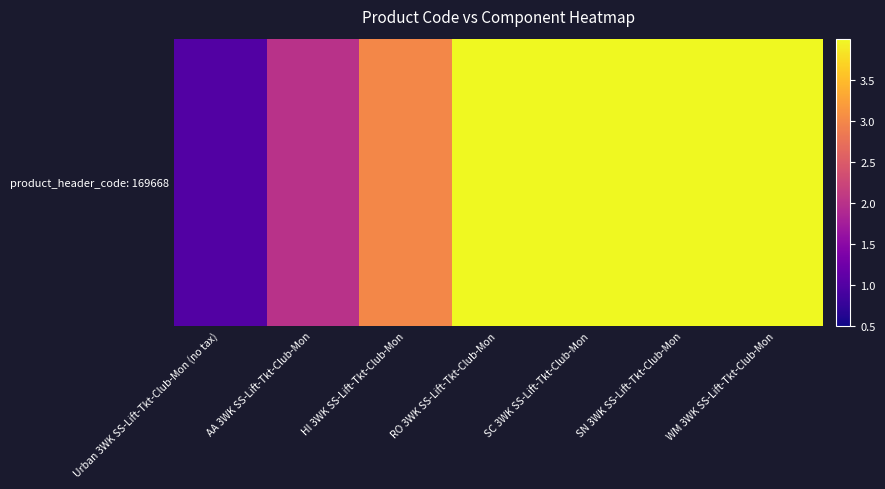

List the labels in order of value, largest first.

WM 3WK SS-Lift-Tkt-Club-Mon, SN 3WK SS-Lift-Tkt-Club-Mon, SC 3WK SS-Lift-Tkt-Club-Mon, RO 3WK SS-Lift-Tkt-Club-Mon, HI 3WK SS-Lift-Tkt-Club-Mon, AA 3WK SS-Lift-Tkt-Club-Mon, Urban 3WK SS-Lift-Tkt-Club-Mon (no tax)